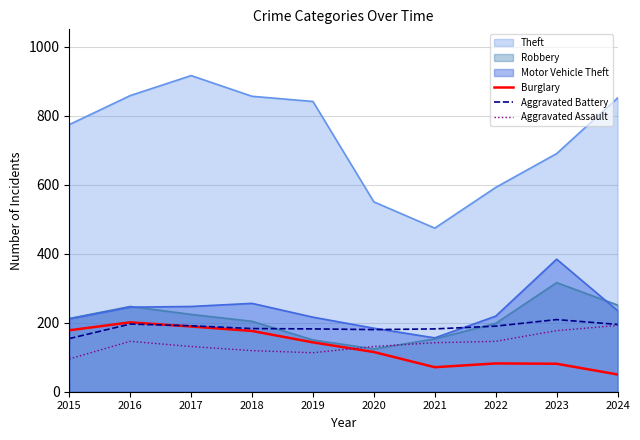

What is the value of the Burglary point at the 5th from the left?

143